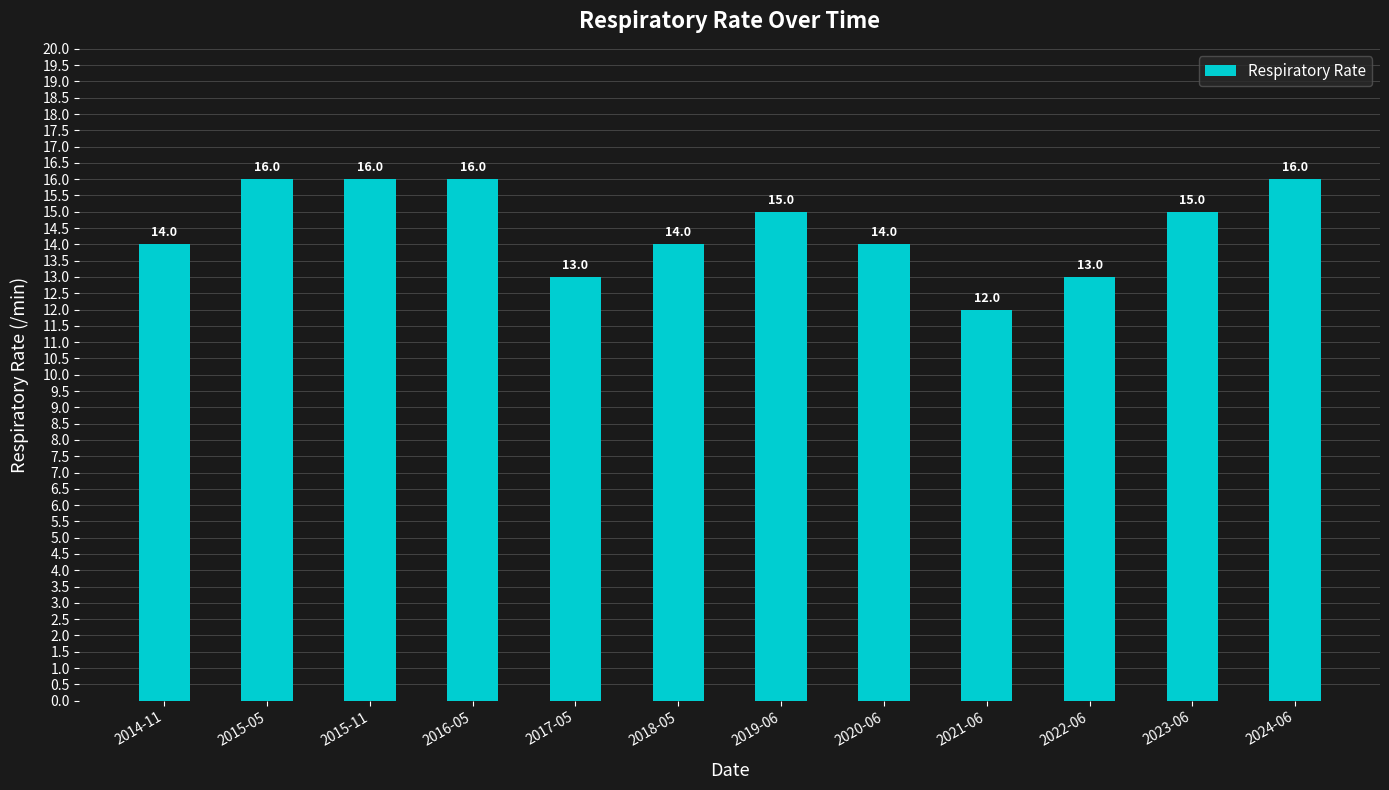

What position from the left is 2014-11?

1